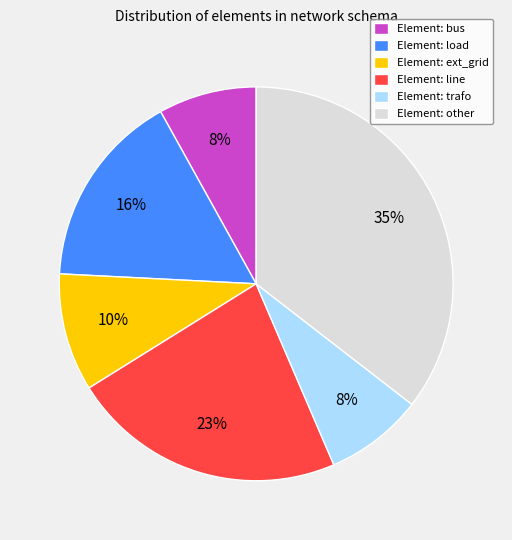

True or false: Element: line accounts for 28% of the total.

False